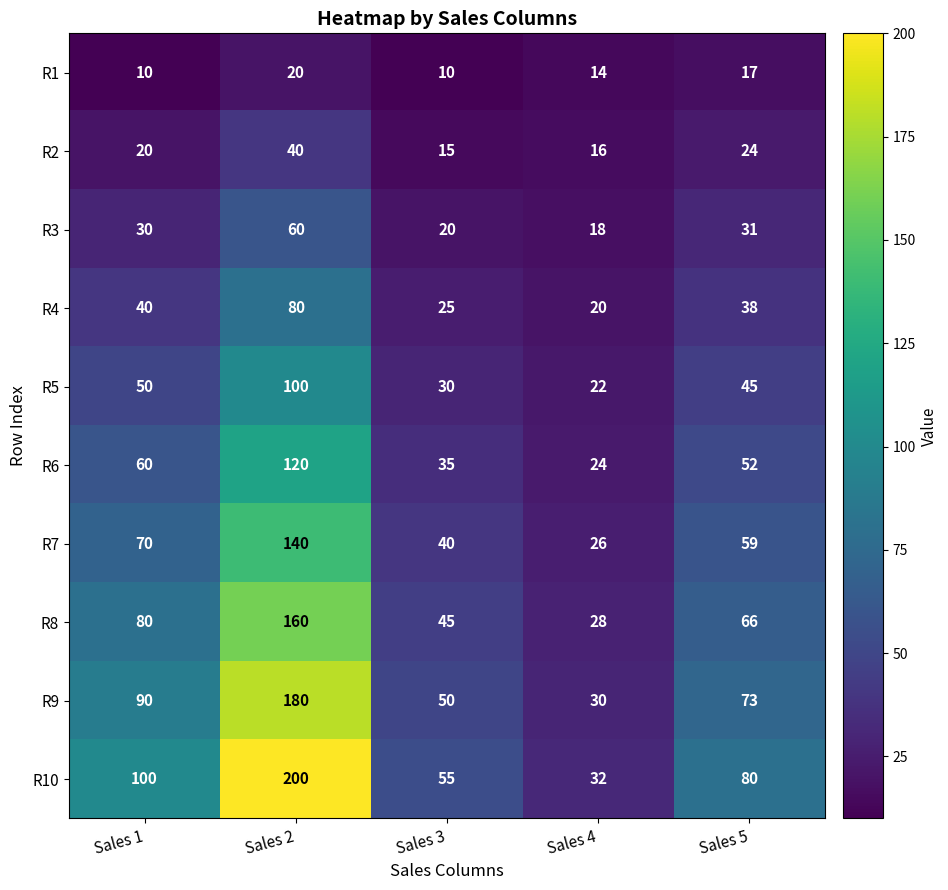

Read the R5 value at Sales 2.

100